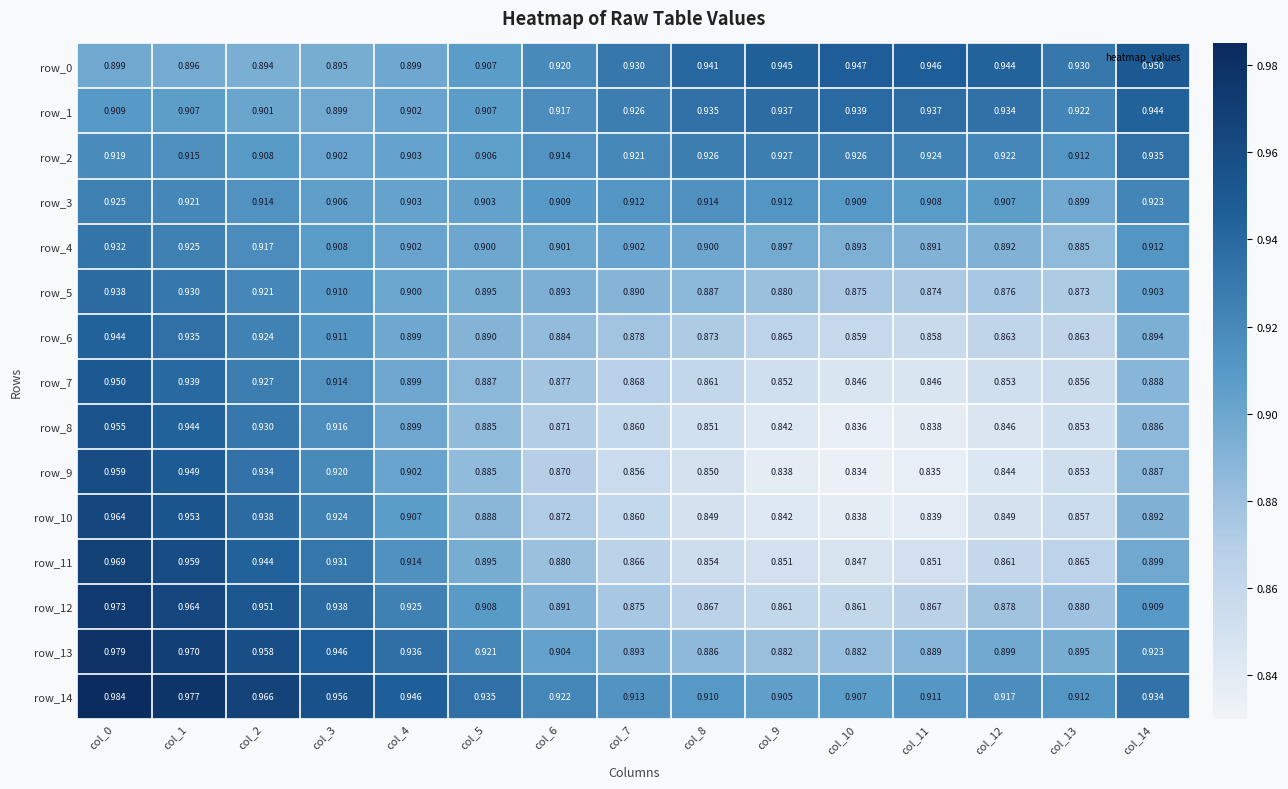

What is the total value across all series at col_14?

13.7